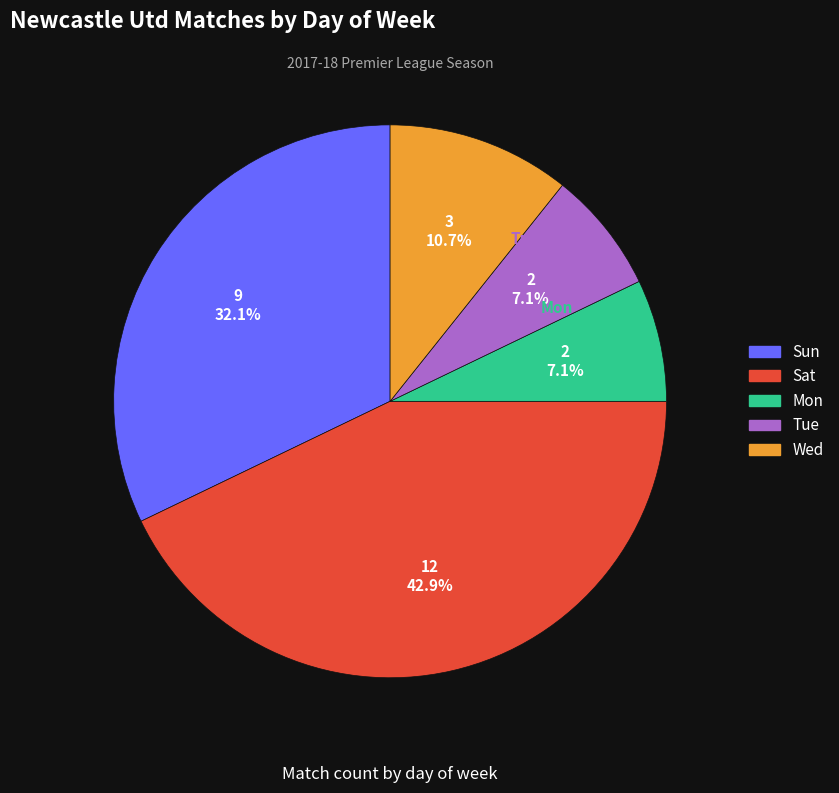

The Sat slice represents 43% of the pie. True or false?

True